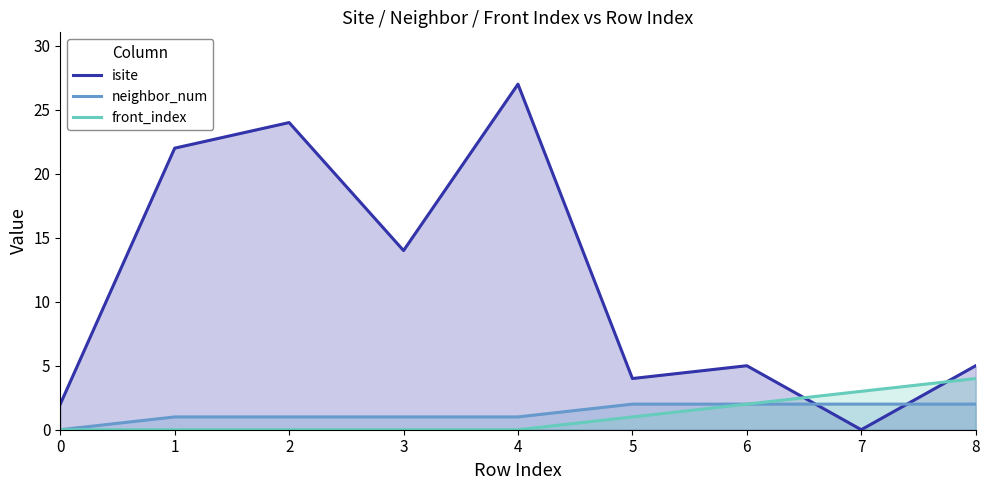

Which series ends up on top after the final intersection of isite and neighbor_num?

isite